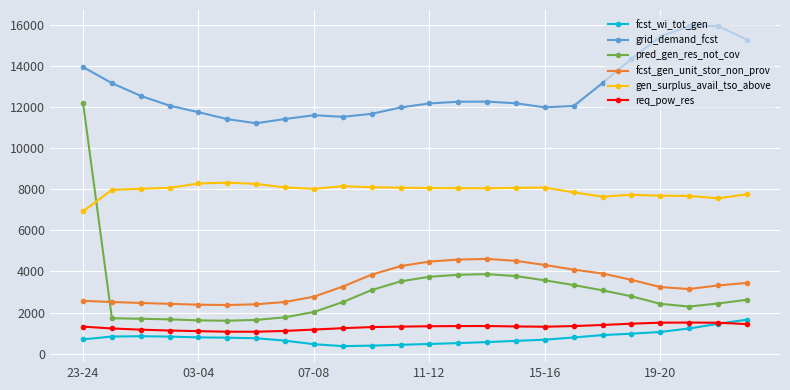

What is the value of the req_pow_res point at the 1st from the left?

1311